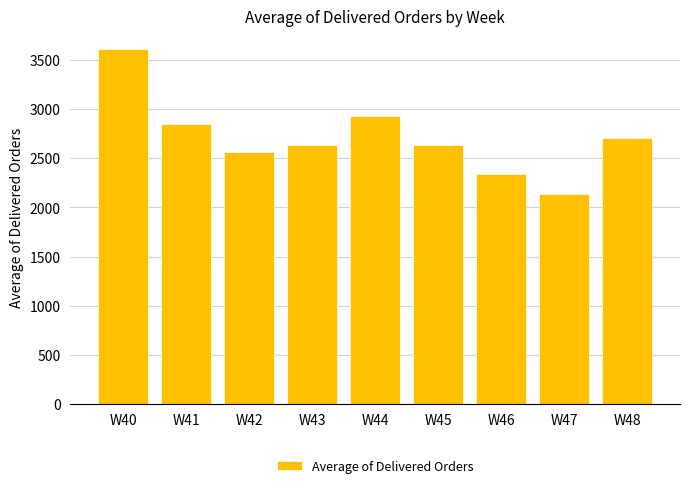

Is it true that the value at W46 is 3675.9?

False